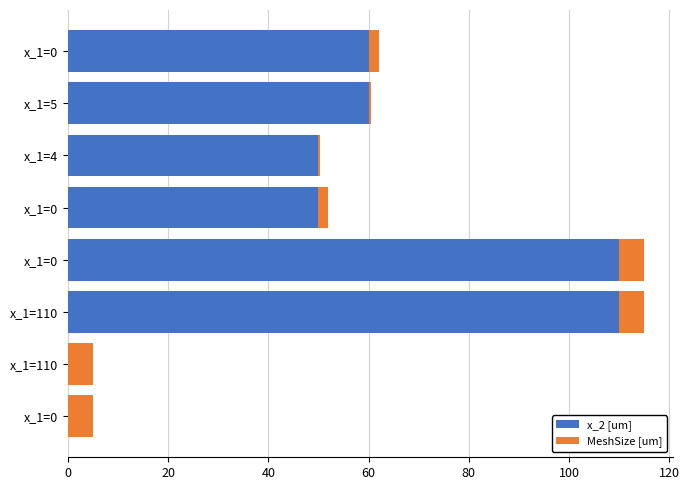

What is the difference between the second highest and second lowest values in the x_2 [um] series?

110.0